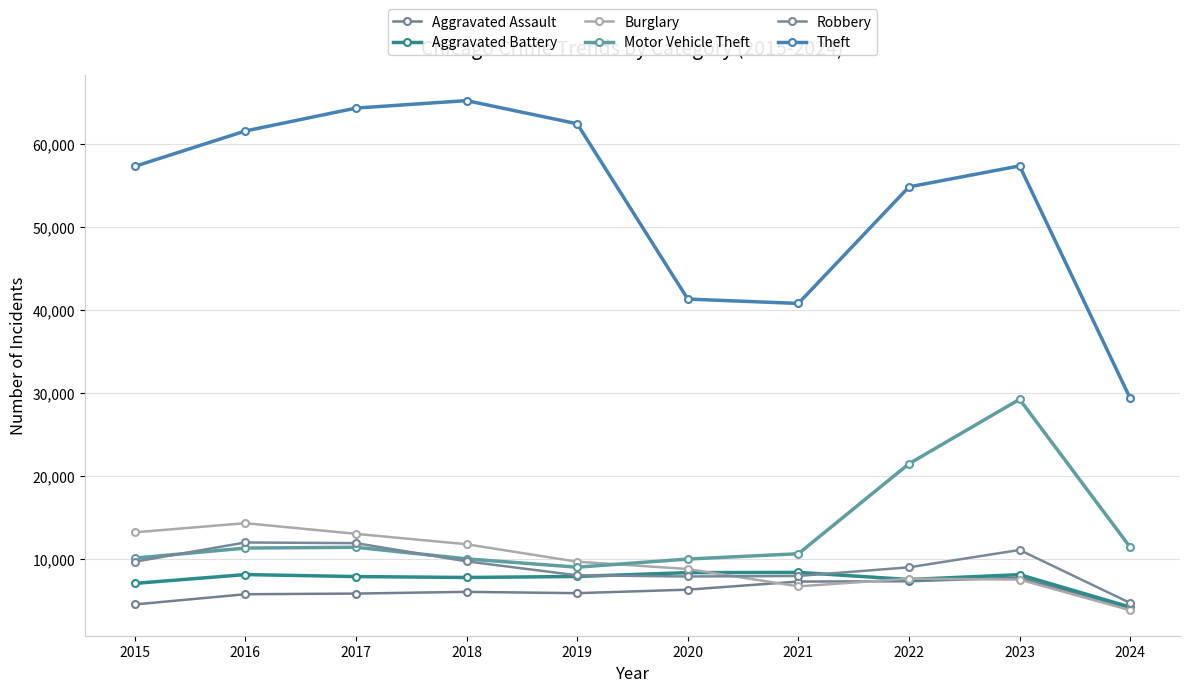

What is the difference between the maximum and minimum values in the Robbery series?

7308